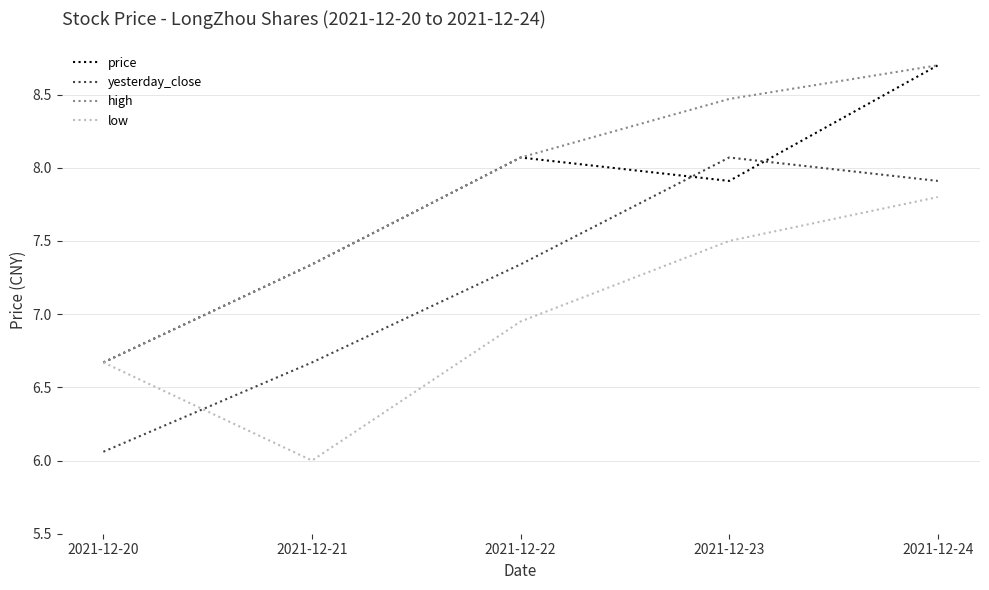

At how many categories does at least one series exceed 7?

4